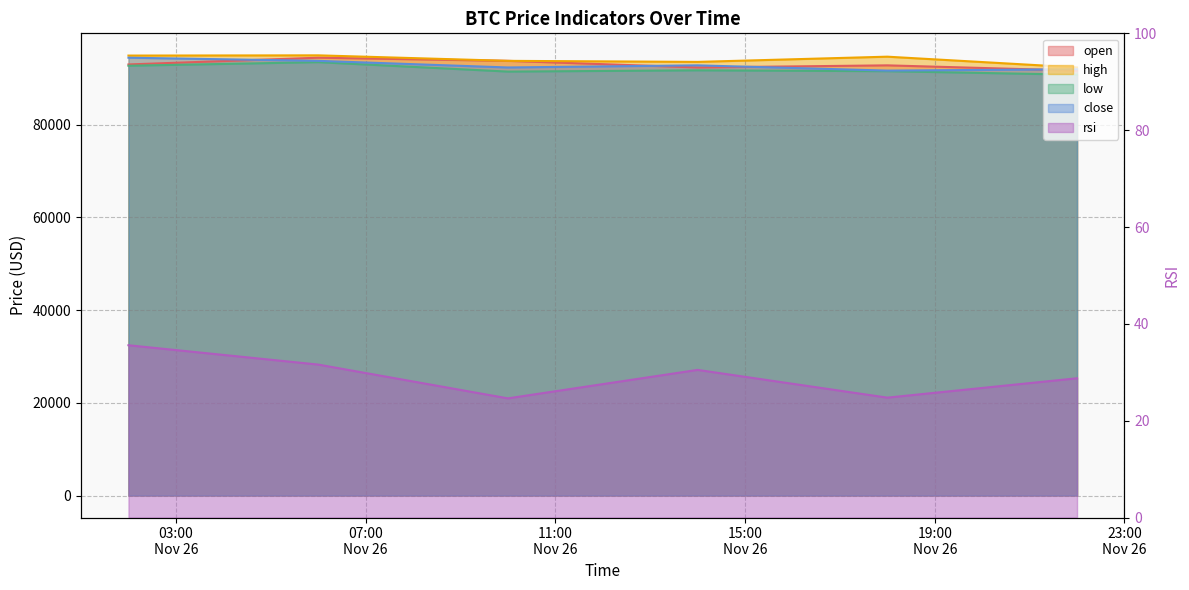

Rank the series by their maximum value, from lowest to highest.

rsi, low, open, close, high